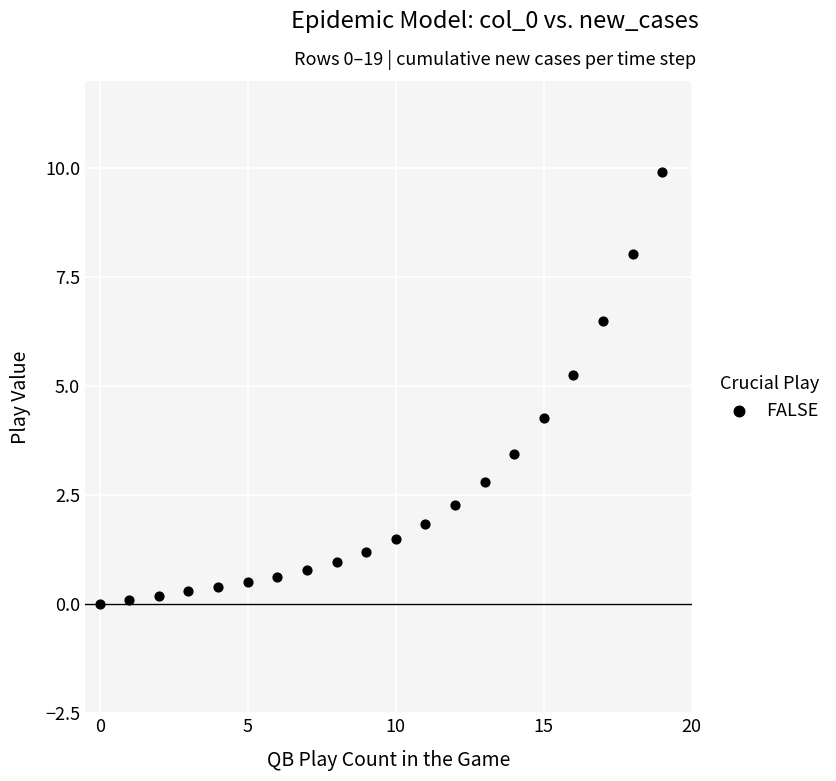

What Y value in the scatter plot is closest to 4?

4.3